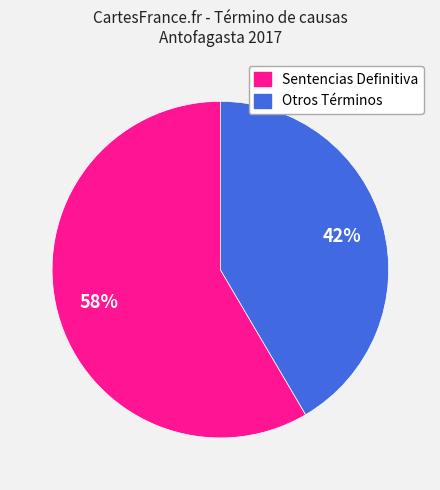

Does any single category account for the majority?

Yes